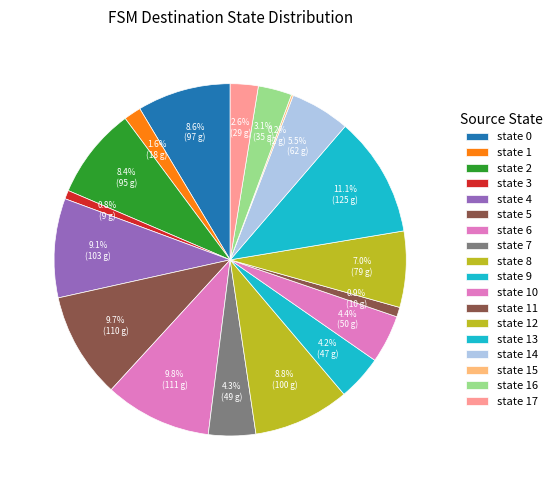

Which slice is the largest?

state 13